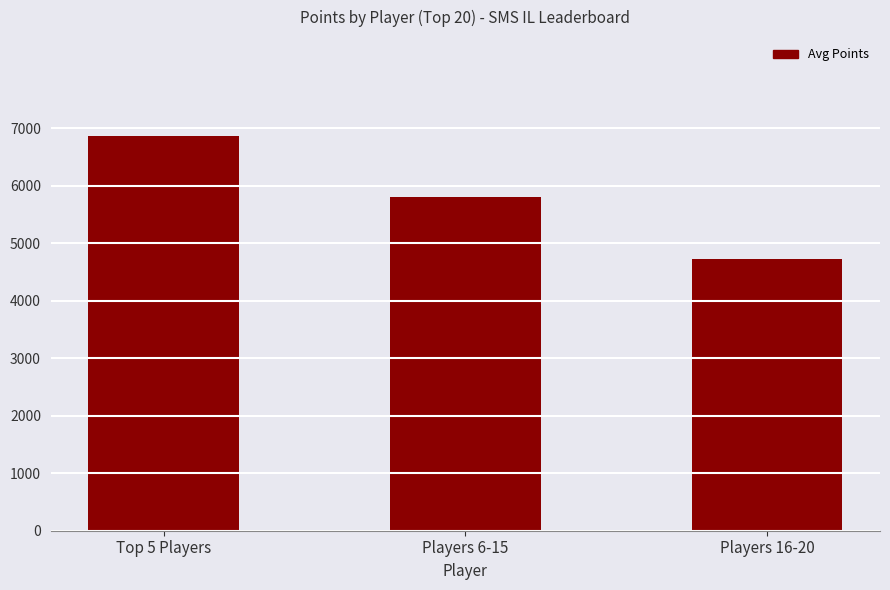

What is the minimum value shown in the chart?

4730